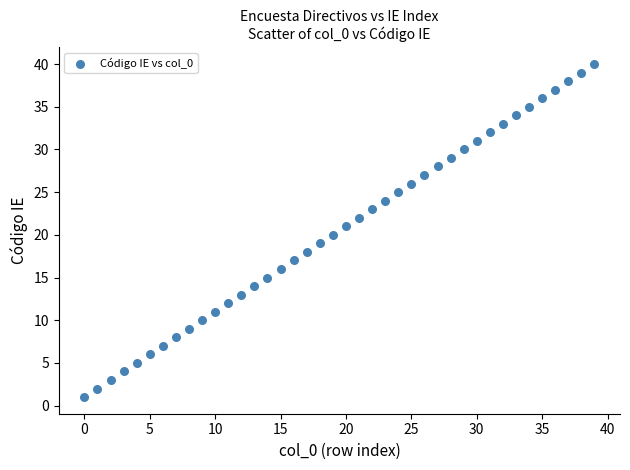

What is the range of Y values (max minus min)?

39